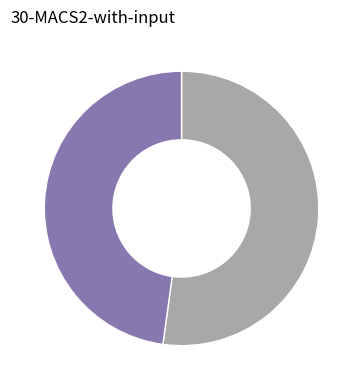

Does any single category account for the majority?

Yes